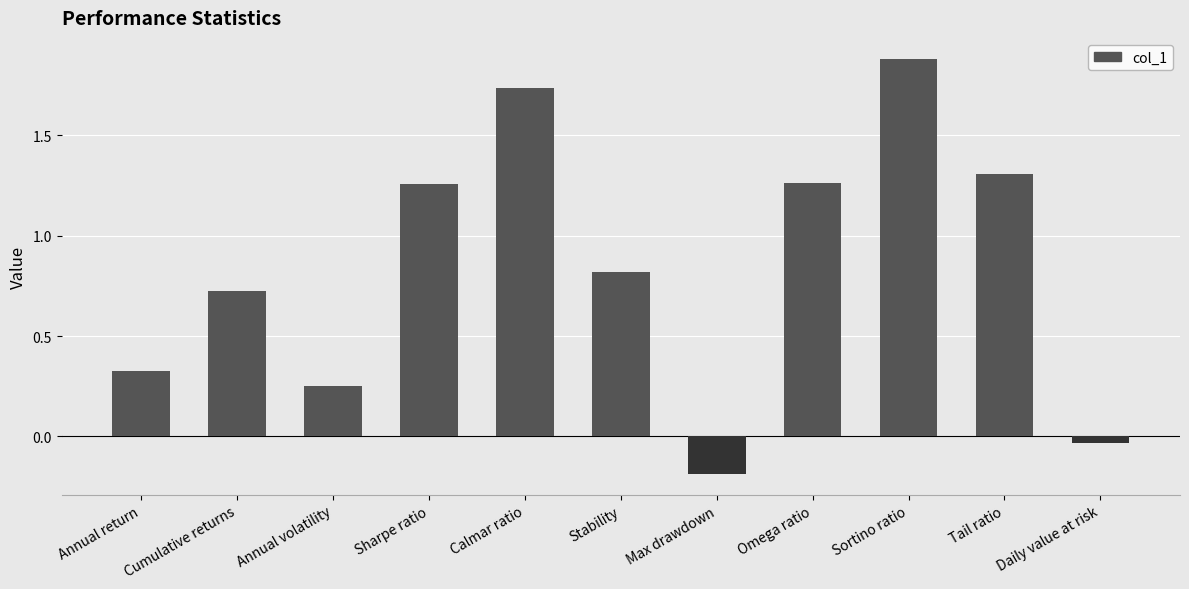

The chart shows a value of 0.8 at Sortino ratio. True or false?

False